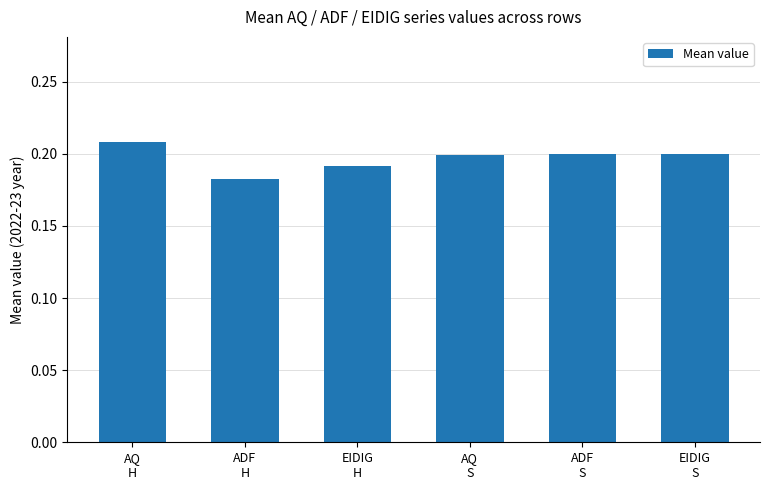

How many values are between 0 and 1?

6